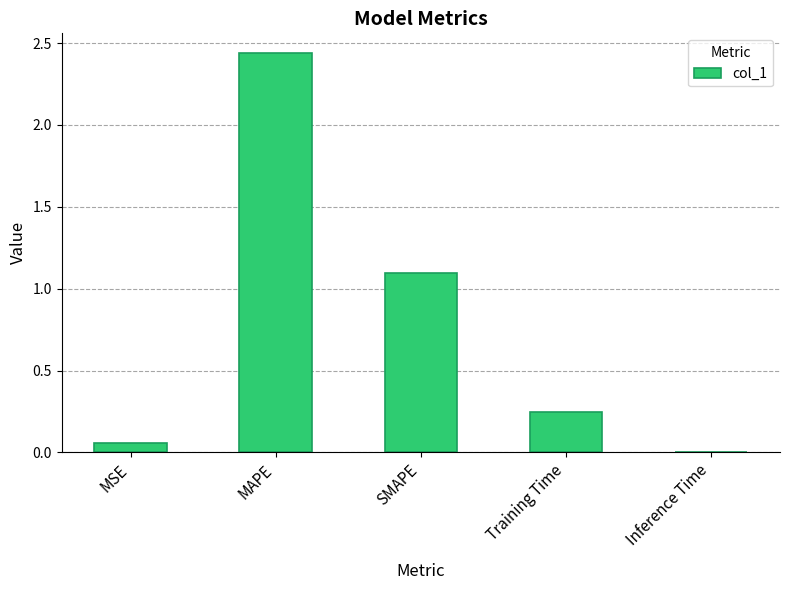

What is the sum of all values?

3.8